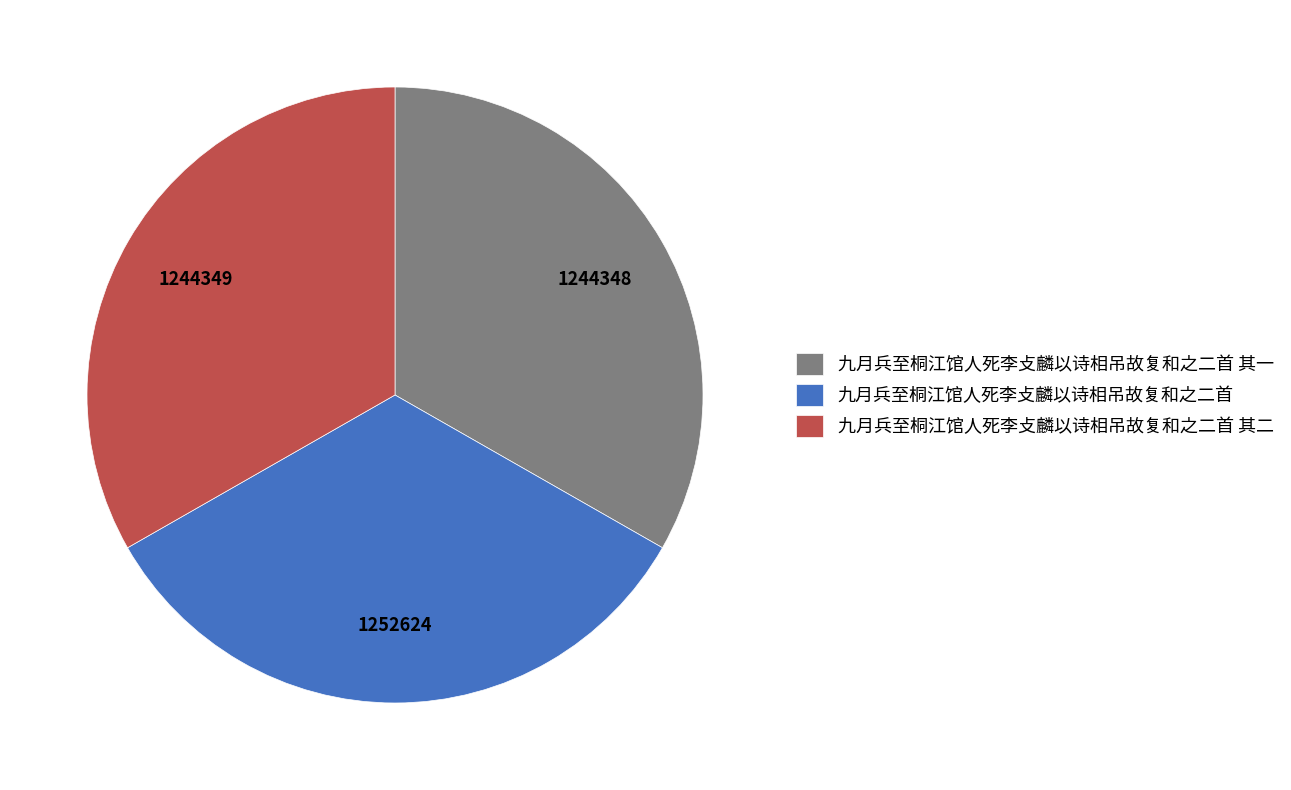

Is the sum of 九月兵至桐江馆人死李攴麟以诗相吊故复和之二首 and 九月兵至桐江馆人死李攴麟以诗相吊故复和之二首 其二 greater than half?

Yes